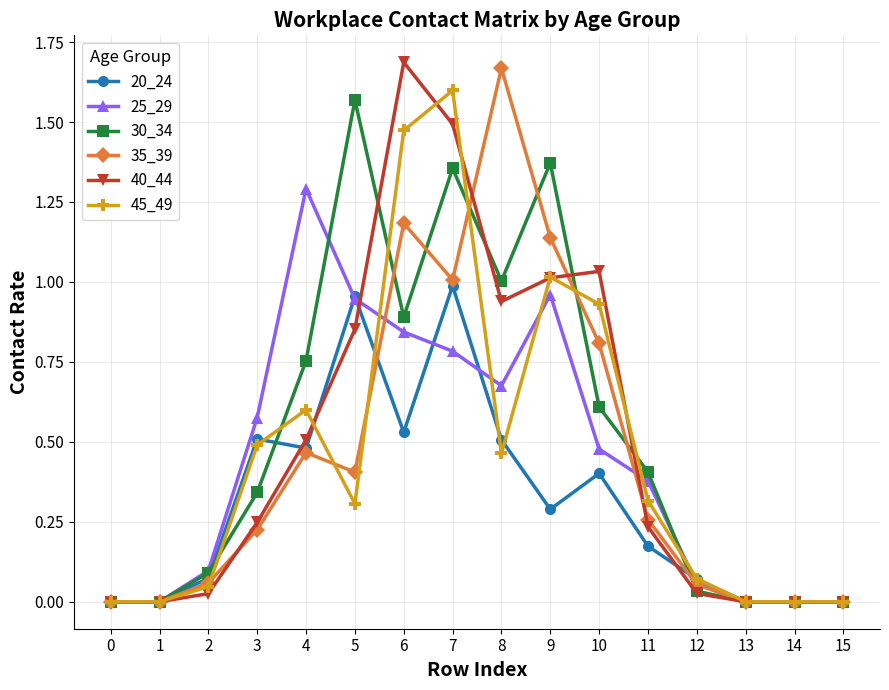

Does the chart display data point markers on the line(s)?

Yes